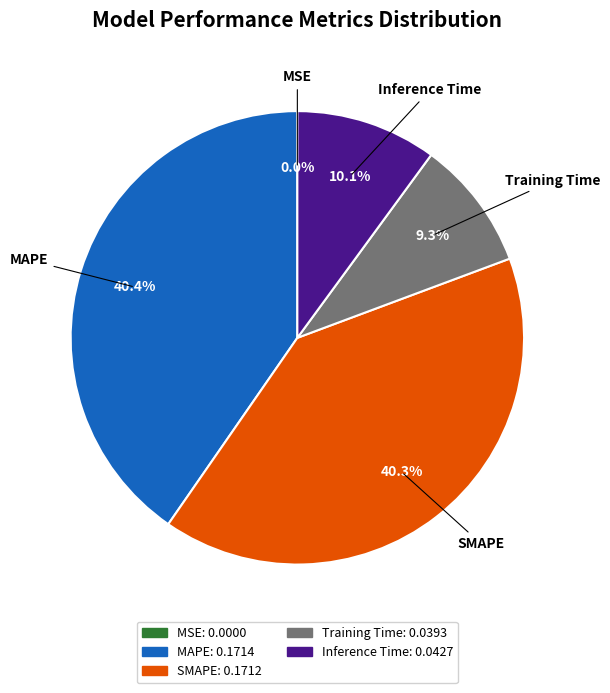

Does any single category account for the majority?

No